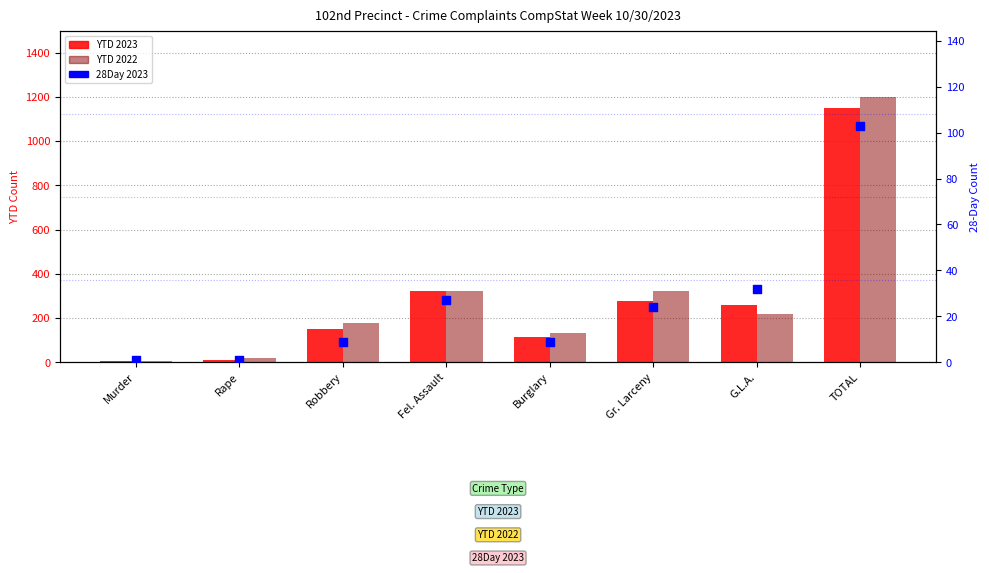

Which series has the largest total across all categories?

YTD 2022